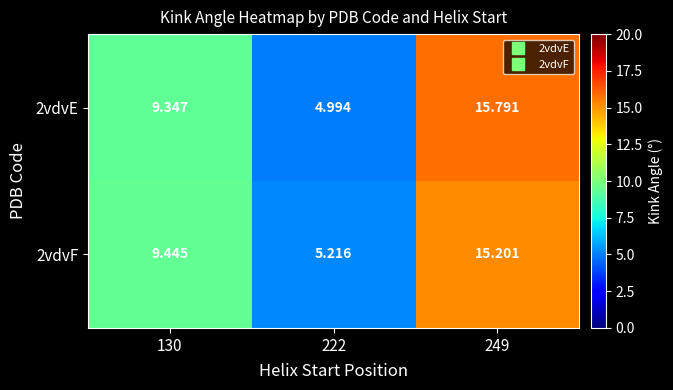

Is the value of 2vdvF at 130 greater than the value of 2vdvE at 249?

No